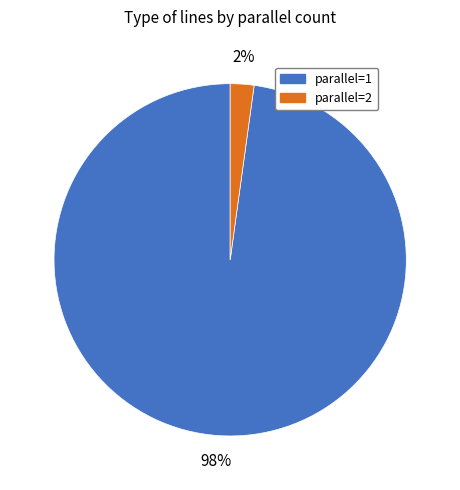

Is there a majority slice in this chart?

Yes